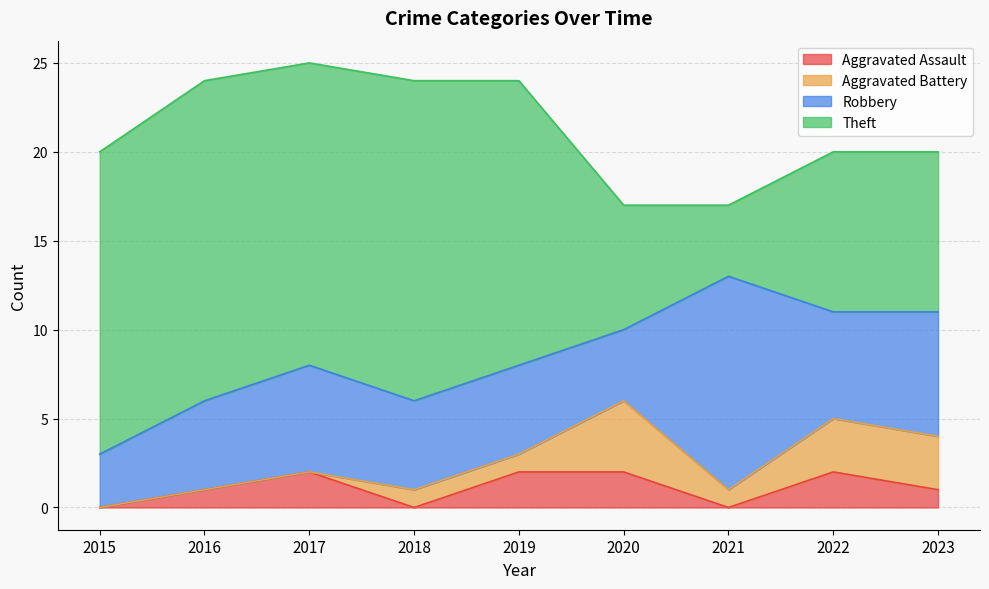

Between 2015 and 2022, which series saw the biggest shift?

Theft